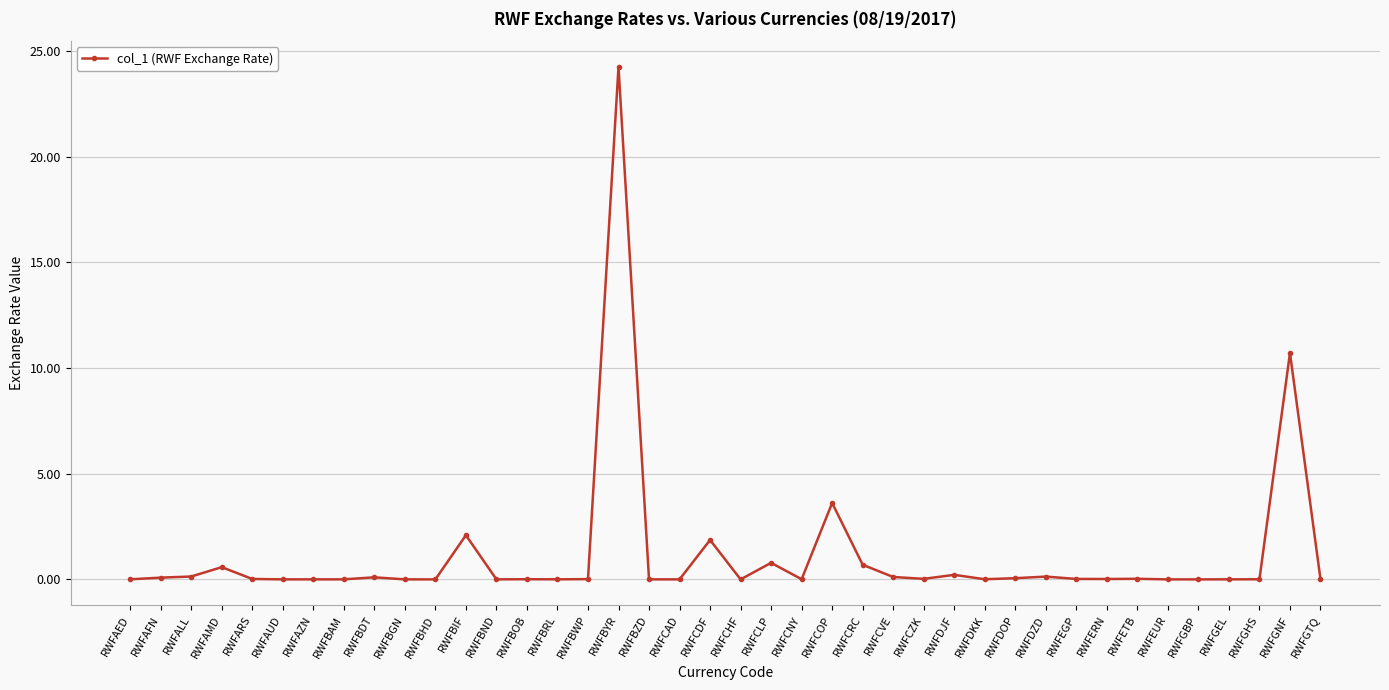

How many series are shown in this chart?

1